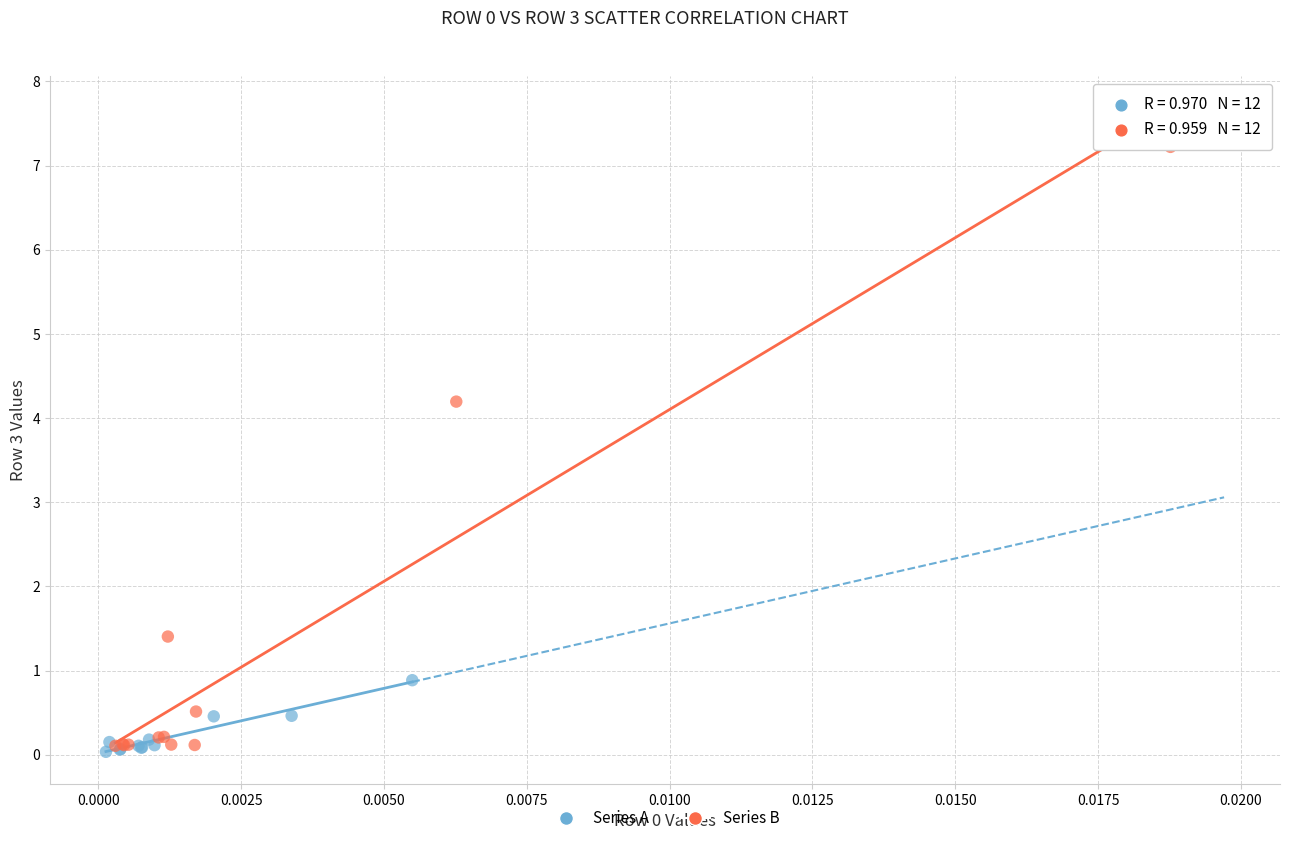

Which series reaches the minimum Y coordinate?

Series A